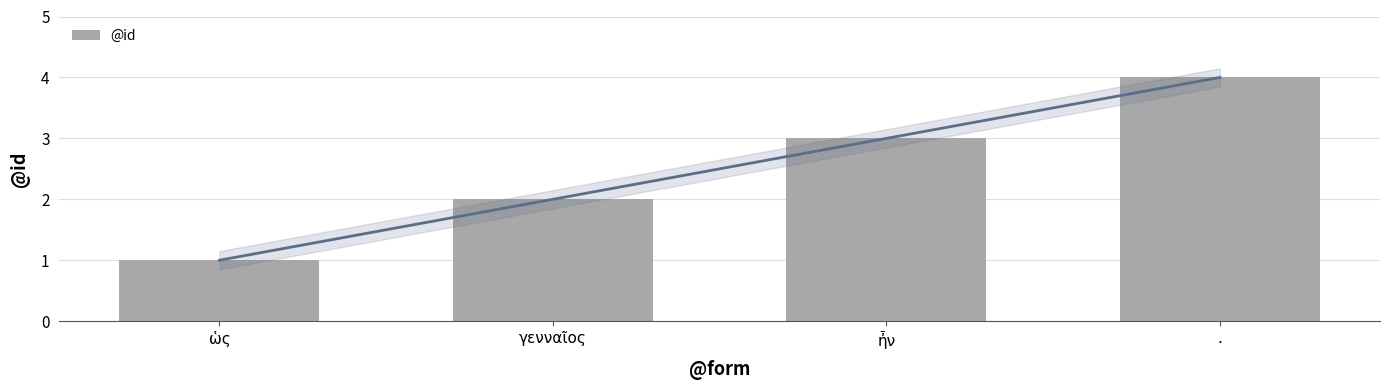

What is the maximum value shown in the chart?

4